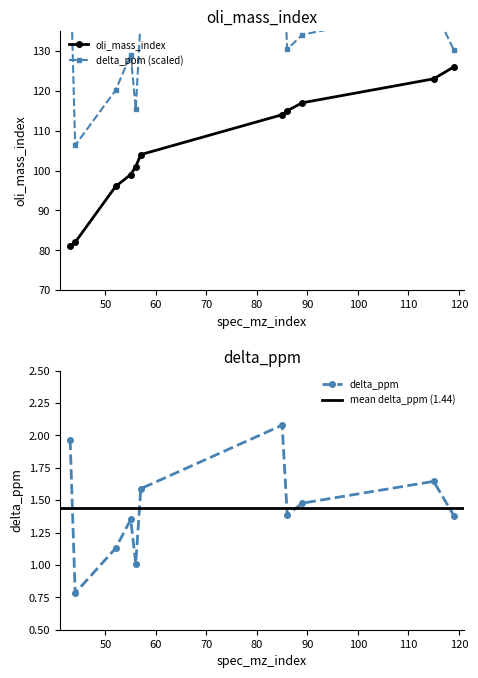

Does the chart have visible grid lines?

No